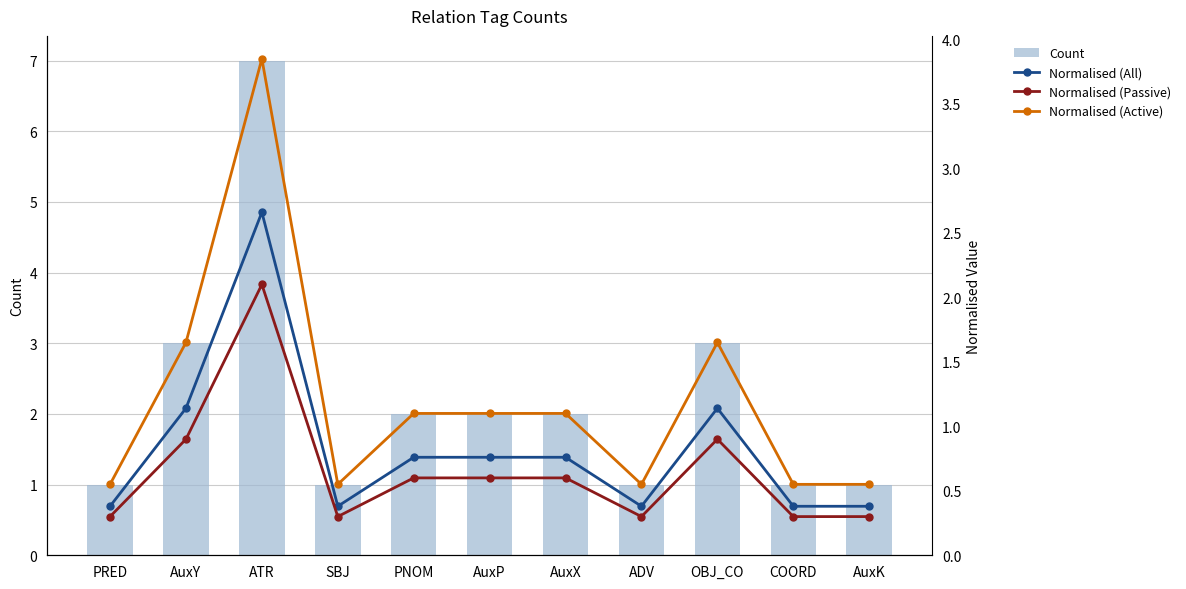

The value of Normalised (Passive) at AuxK is 0.3. True or false?

True